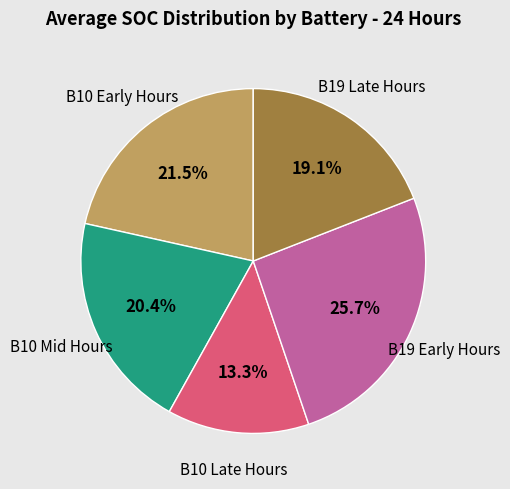

Does B19 Early Hours account for over 50% of the chart?

No